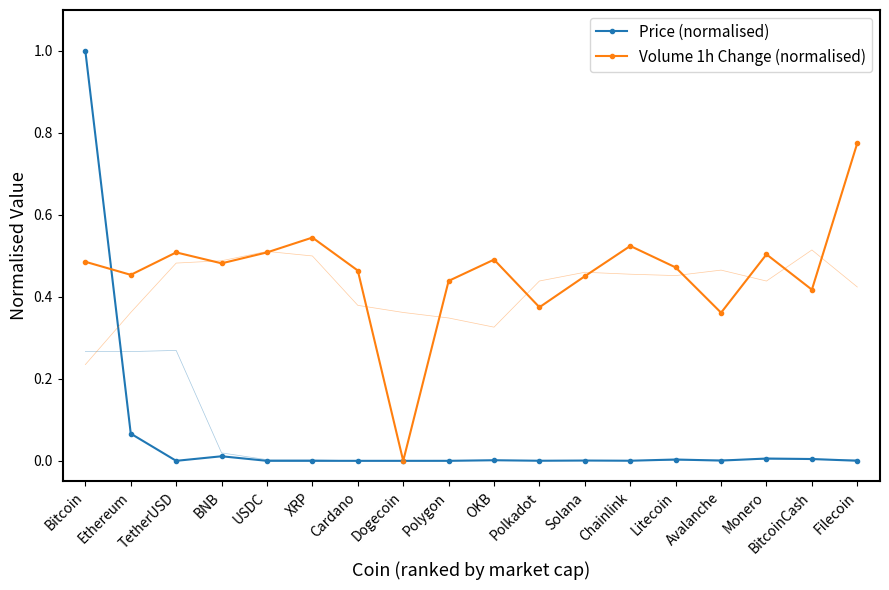

What are all the series names shown in the legend?

Price (normalised), Volume 1h Change (normalised)